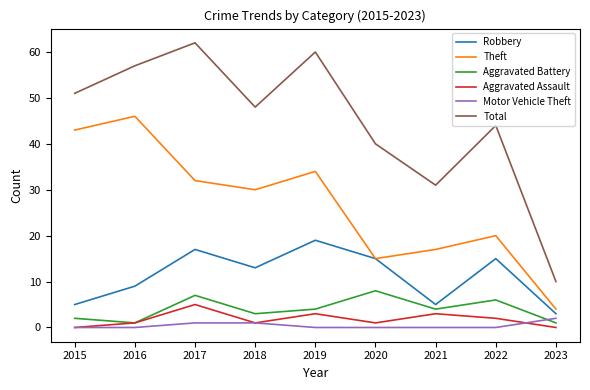

What is the total value across all series at 2016?

114